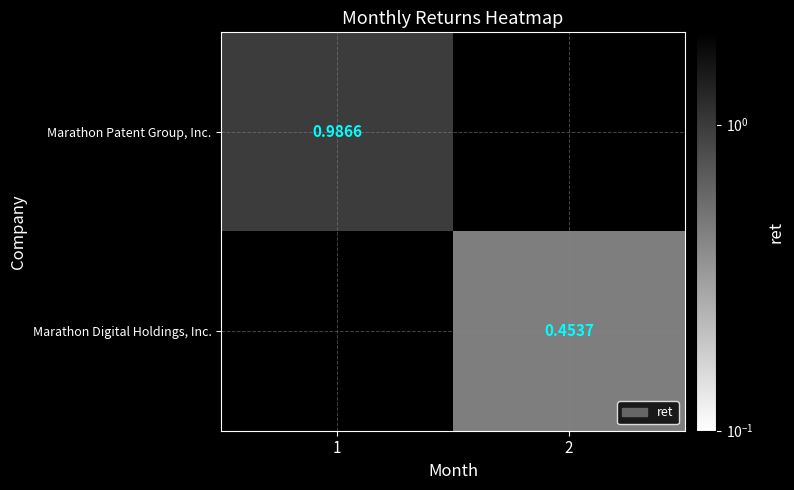

The value of Marathon Digital Holdings, Inc. at 2 is 0.7. True or false?

False